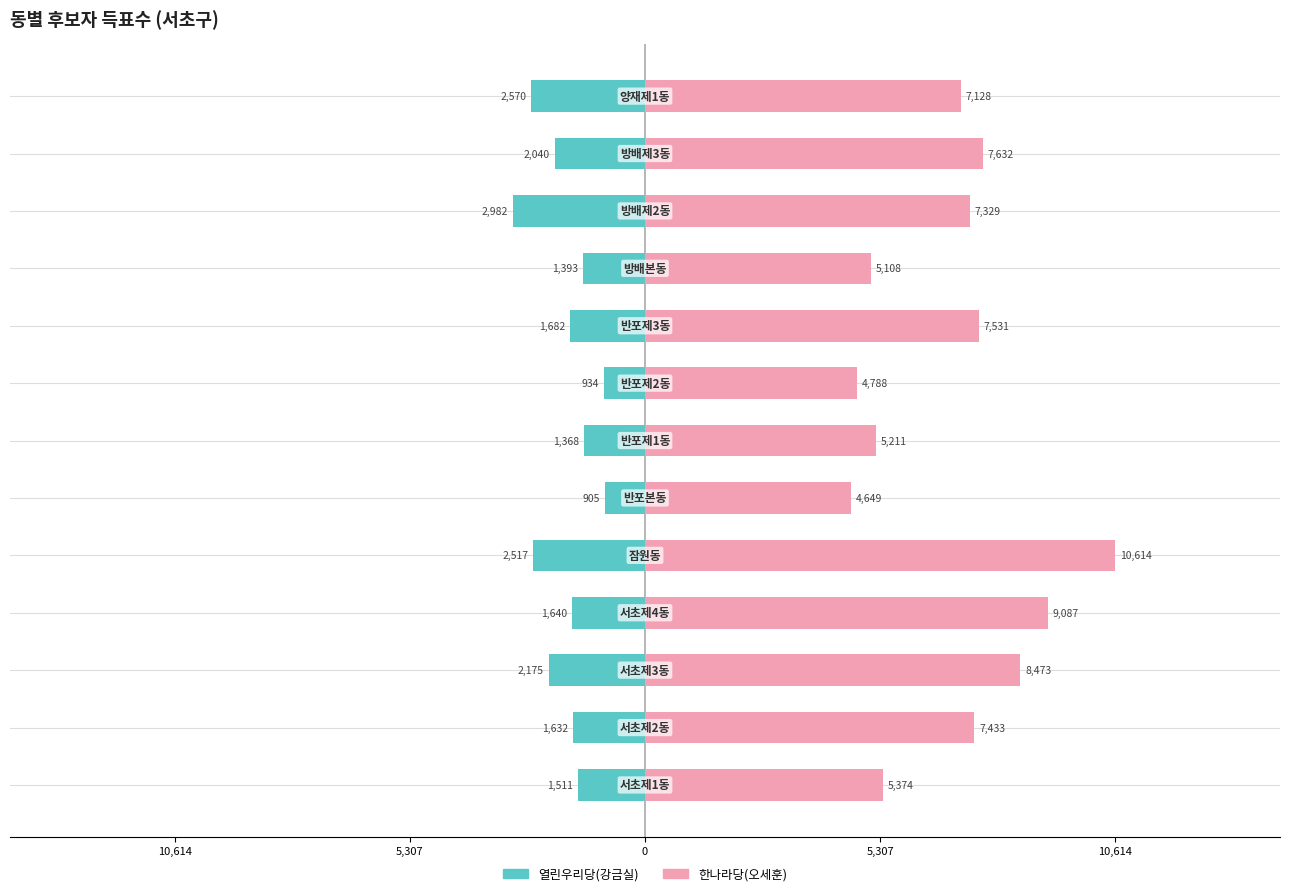

How many bars are there in each group?

2